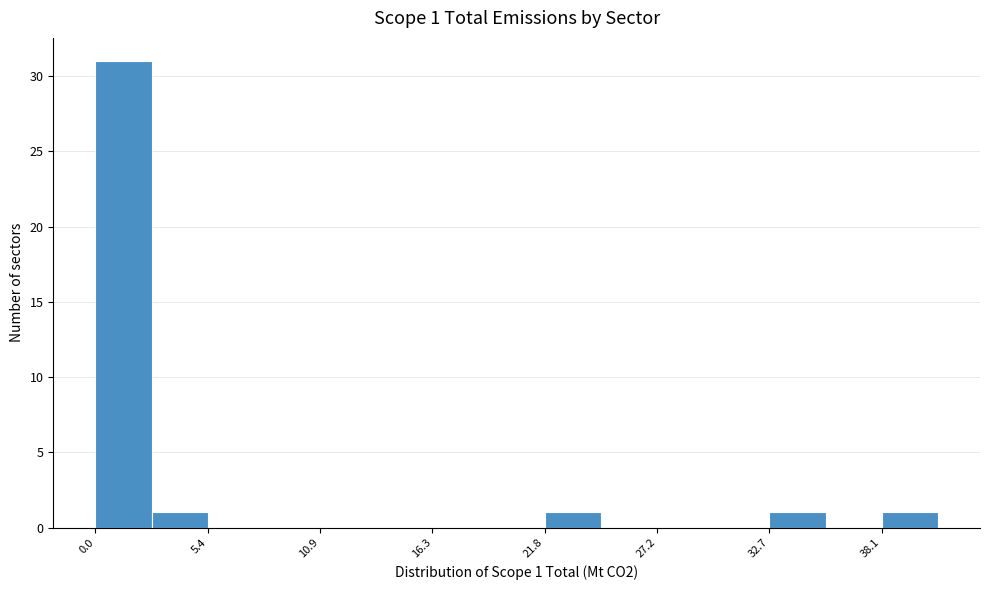

Read against the x-axis, roughly where is the centre of the tallest bar?

1